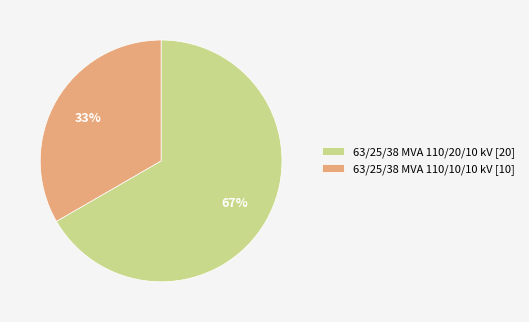

Is 63/25/38 MVA 110/20/10 kV the majority of the pie?

Yes